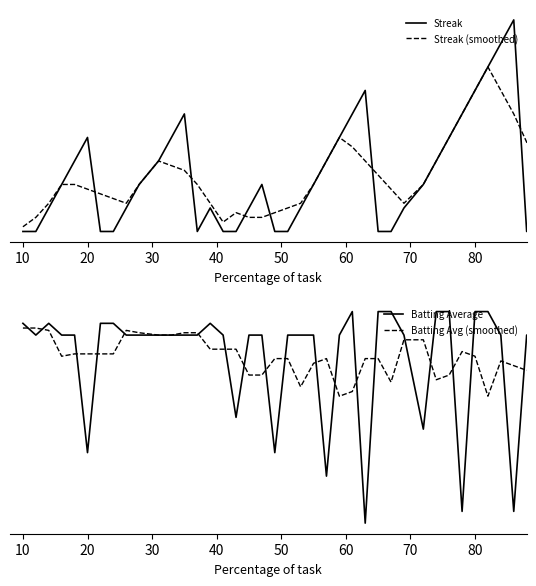

What are all the series names shown in the legend?

Streak, Streak (smoothed), Batting Average, Batting Avg (smoothed)